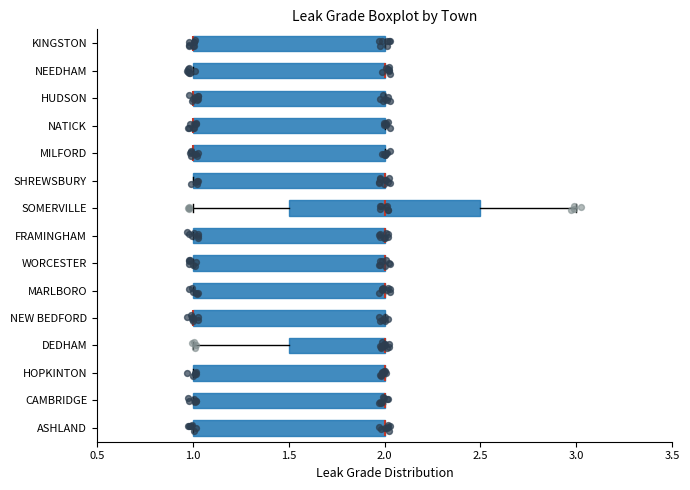

Reading bottom to top, transcribe this box plot: for each box, give where its median line is, the range the box spans, and where its two whiskers end, as read against the x-axis. The values are not printed on the chart, so give them approximately, as read against the axis.

ASHLAND: median 2.0 (drawn on the box's right edge), box 1.0 to 2.0, whiskers 1.0 to 2.0
CAMBRIDGE: median 2.0 (drawn on the box's right edge), box 1.0 to 2.0, whiskers 1.0 to 2.0
HOPKINTON: median 2.0 (drawn on the box's right edge), box 1.0 to 2.0, whiskers 1.0 to 2.0
DEDHAM: median 2.0 (drawn on the box's right edge), box 1.5 to 2.0, whiskers 1.0 to 2.0
NEW BEDFORD: median 1.0 (drawn on the box's left edge), box 1.0 to 2.0, whiskers 1.0 to 2.0
MARLBORO: median 2.0 (drawn on the box's right edge), box 1.0 to 2.0, whiskers 1.0 to 2.0
WORCESTER: median 2.0 (drawn on the box's right edge), box 1.0 to 2.0, whiskers 1.0 to 2.0
FRAMINGHAM: median 2.0 (drawn on the box's right edge), box 1.0 to 2.0, whiskers 1.0 to 2.0
SOMERVILLE: median 2.0, box 1.5 to 2.5, whiskers 1.0 to 3.0
SHREWSBURY: median 2.0 (drawn on the box's right edge), box 1.0 to 2.0, whiskers 1.0 to 2.0
MILFORD: median 1.0 (drawn on the box's left edge), box 1.0 to 2.0, whiskers 1.0 to 2.0
NATICK: median 1.0 (drawn on the box's left edge), box 1.0 to 2.0, whiskers 1.0 to 2.0
HUDSON: median 1.0 (drawn on the box's left edge), box 1.0 to 2.0, whiskers 1.0 to 2.0
NEEDHAM: median 2.0 (drawn on the box's right edge), box 1.0 to 2.0, whiskers 1.0 to 2.0
KINGSTON: median 1.0 (drawn on the box's left edge), box 1.0 to 2.0, whiskers 1.0 to 2.0